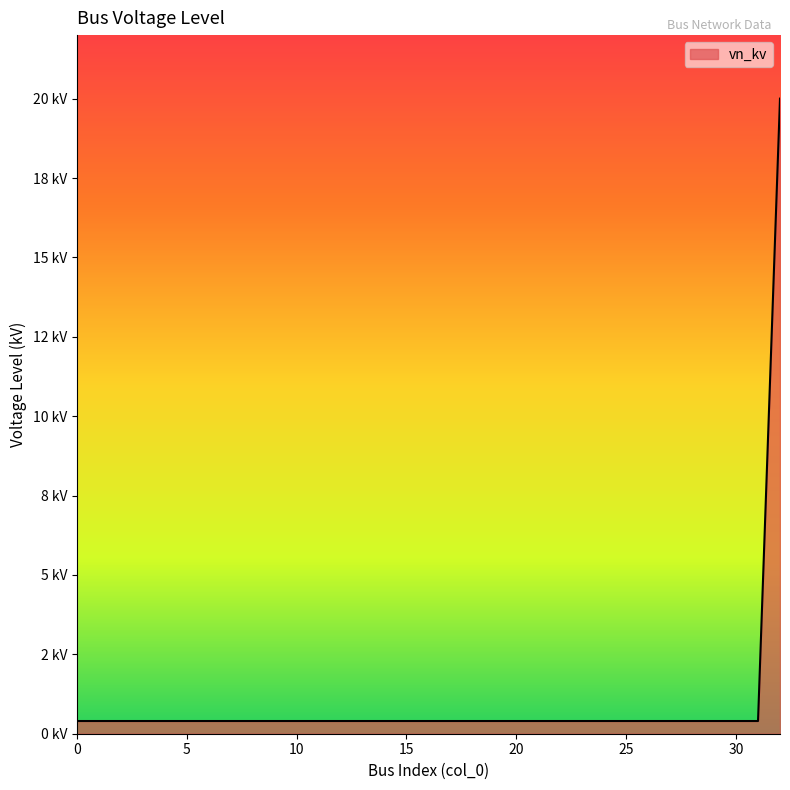

Reading left to right, extract all data points from this chart.

0.4	0.4	0.4	0.4	0.4	0.4	0.4	0.4	0.4	0.4	0.4	0.4	0.4	0.4	0.4	0.4	0.4	0.4	0.4	0.4	0.4	0.4	0.4	0.4	0.4	0.4	0.4	0.4	0.4	0.4	0.4	0.4	20.0